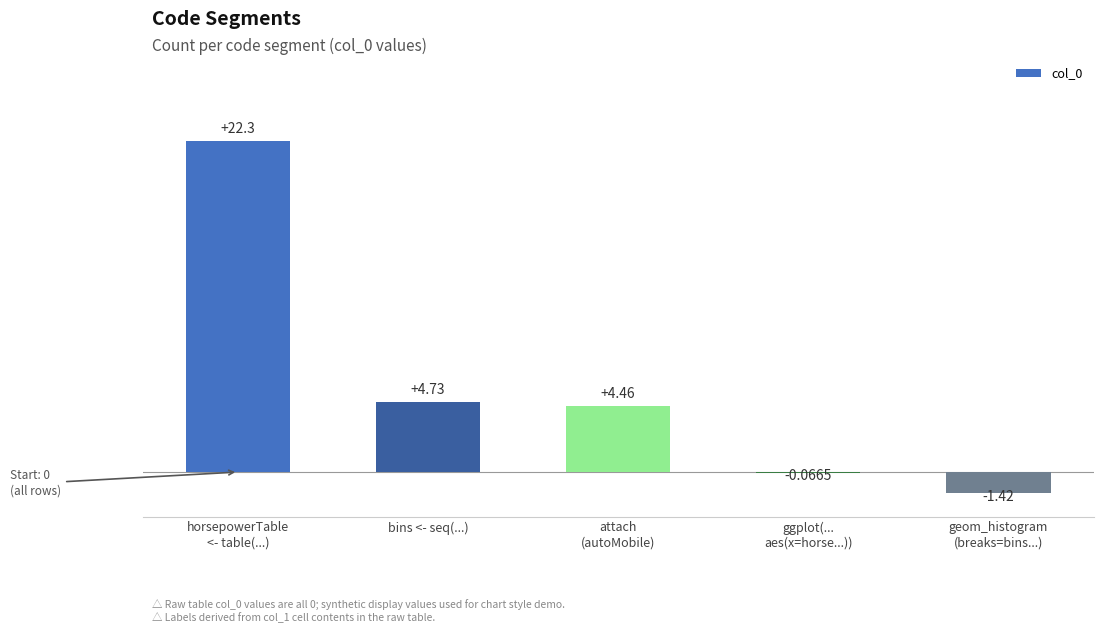

What is the sum of all values?

30.0